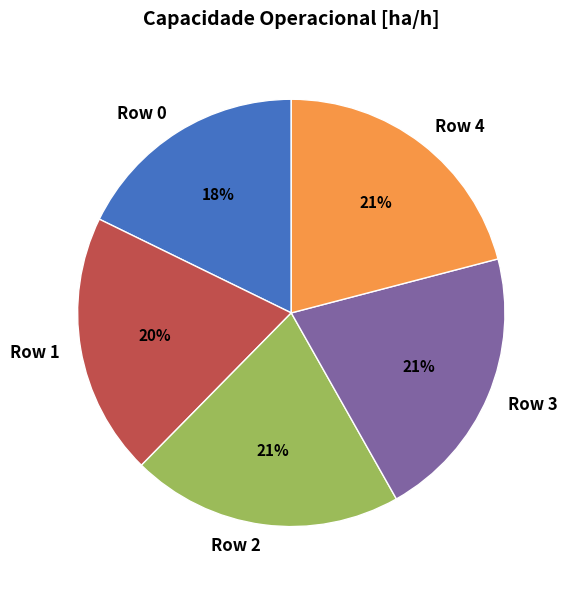

Does any single category account for the majority?

No